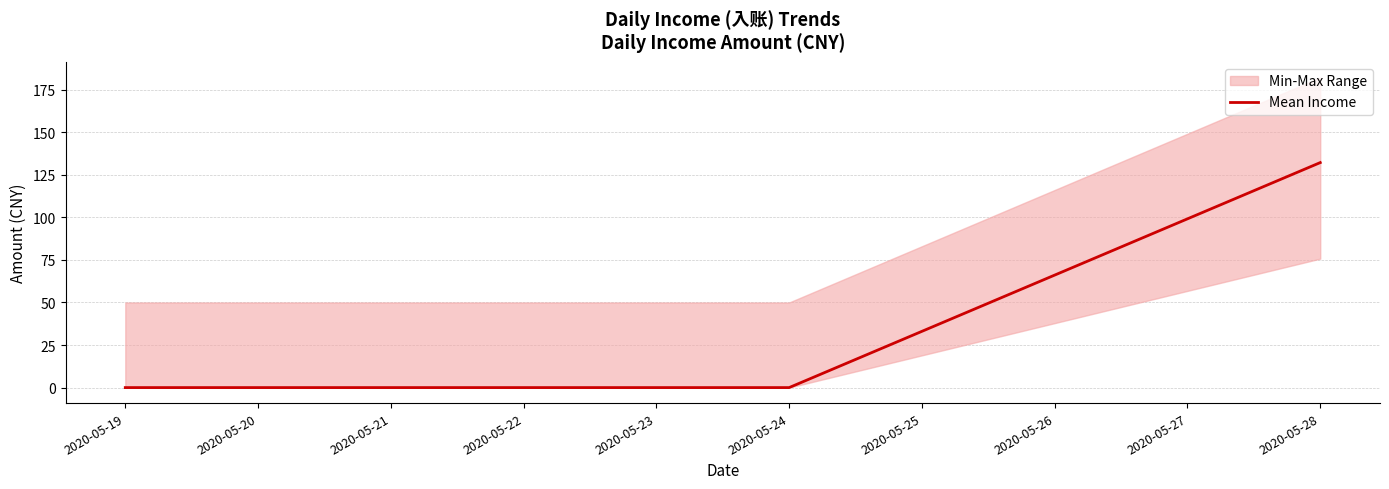

Is it true that Mean Income equals -88.0 at 2020-05-22?

False